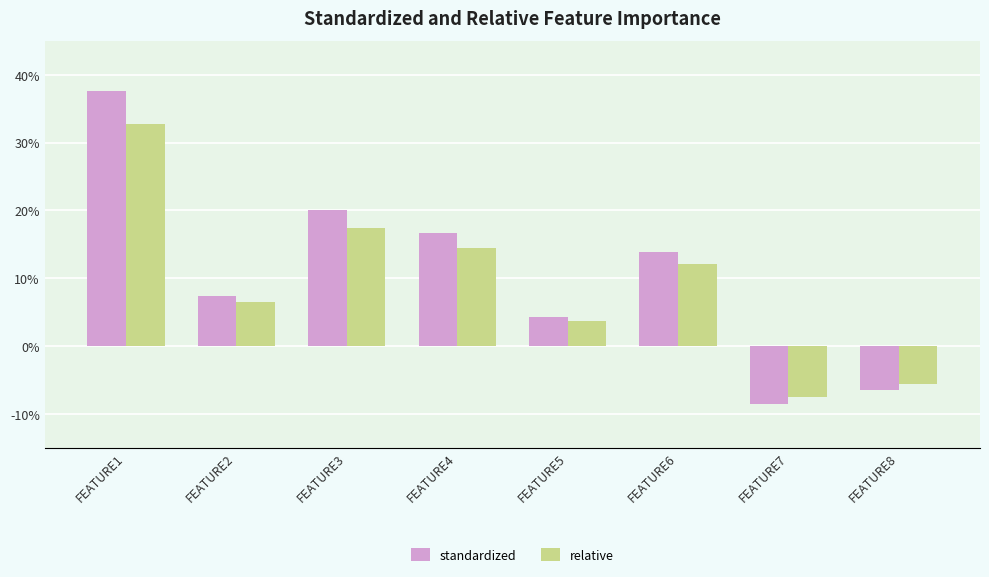

Between FEATURE4 and FEATURE5, which series saw the biggest shift?

standardized